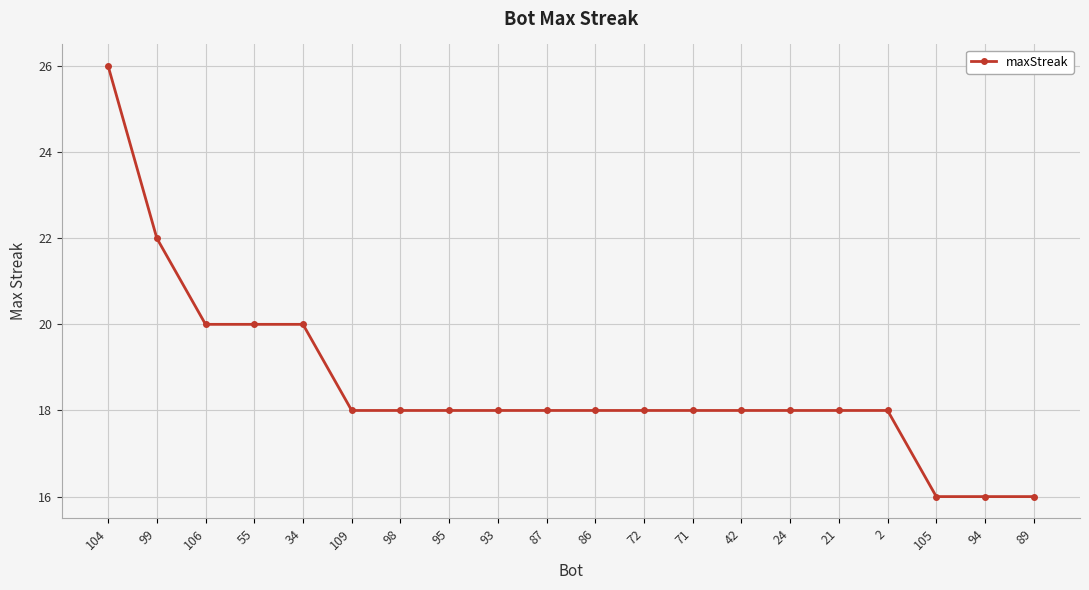

What is the minimum value shown in the chart?

16